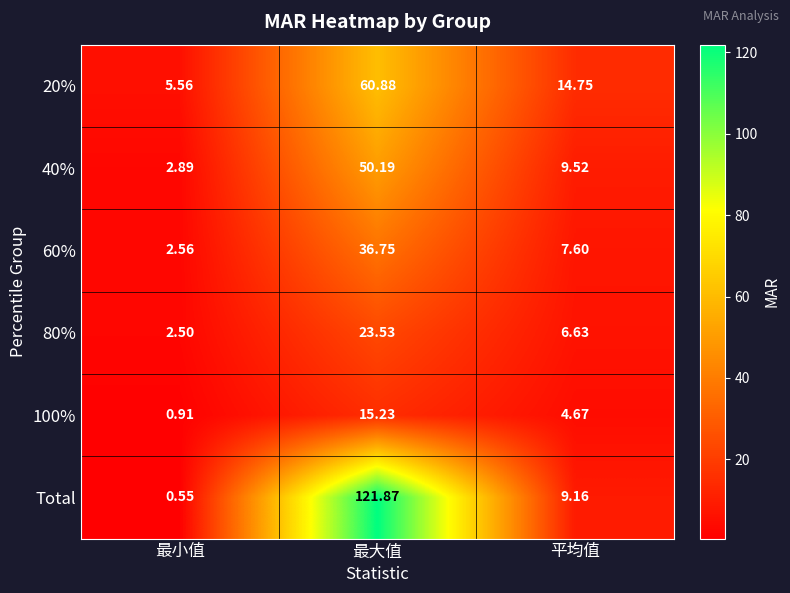

Is the value of 100% at 最大值 greater than the value of 20% at 最小值?

Yes